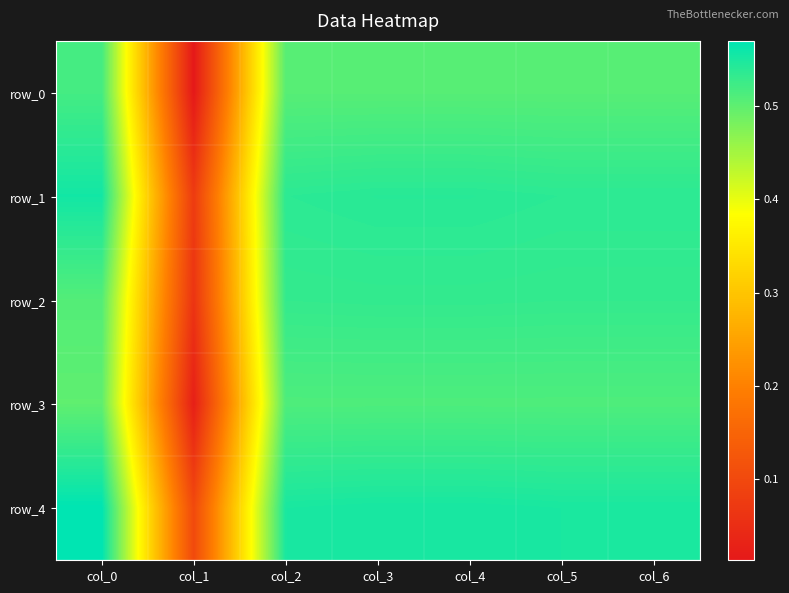

Read the row_4 value at col_0.

0.6